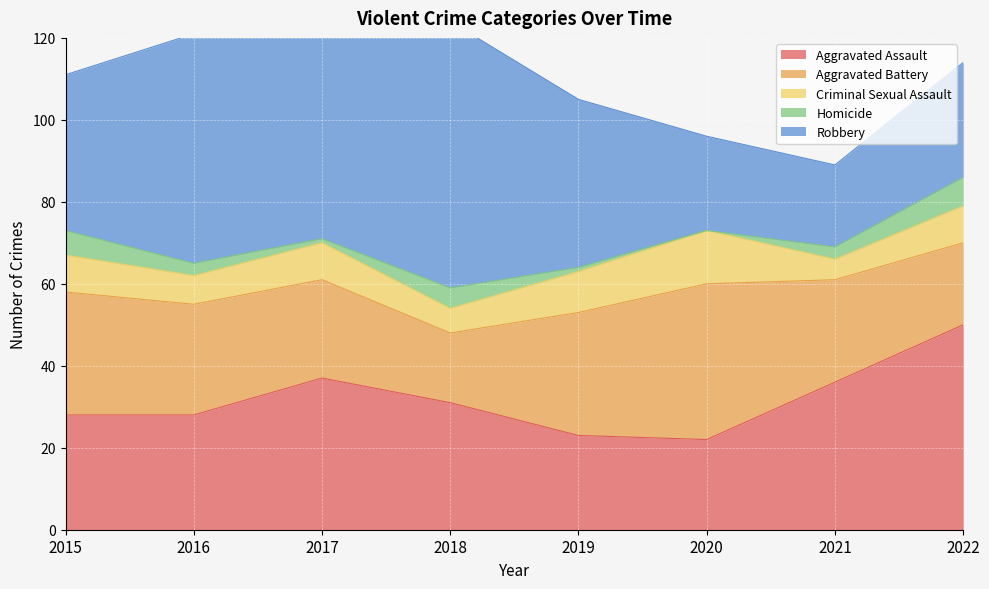

What is the difference between the Criminal Sexual Assault values at 2021 and 2017?

4